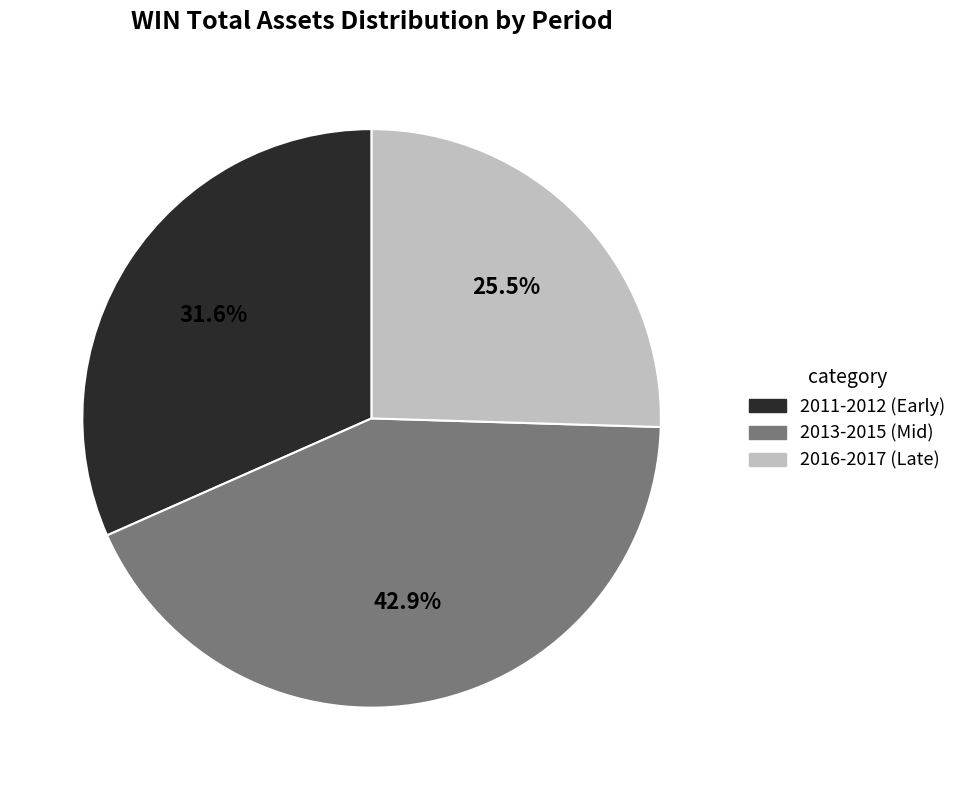

Which slice is the largest?

2013-2015 (Mid)